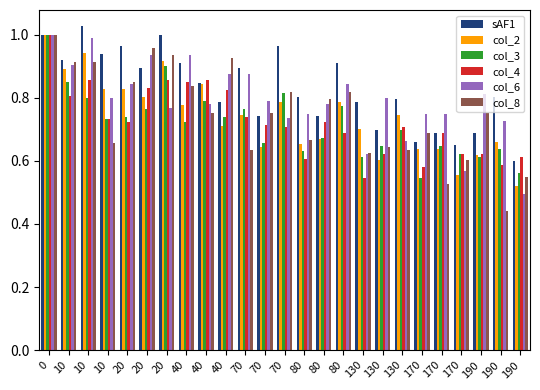

What is the smallest value displayed?

0.4